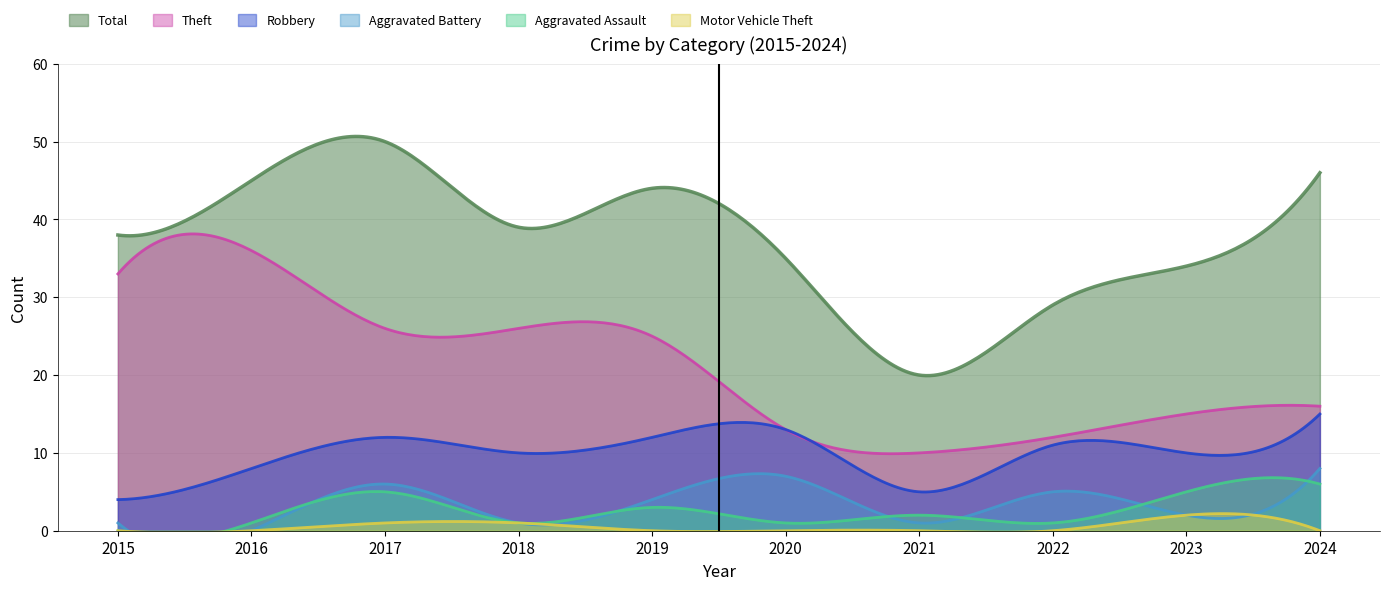

True or false: Theft and Aggravated Battery intersect in this chart.

False